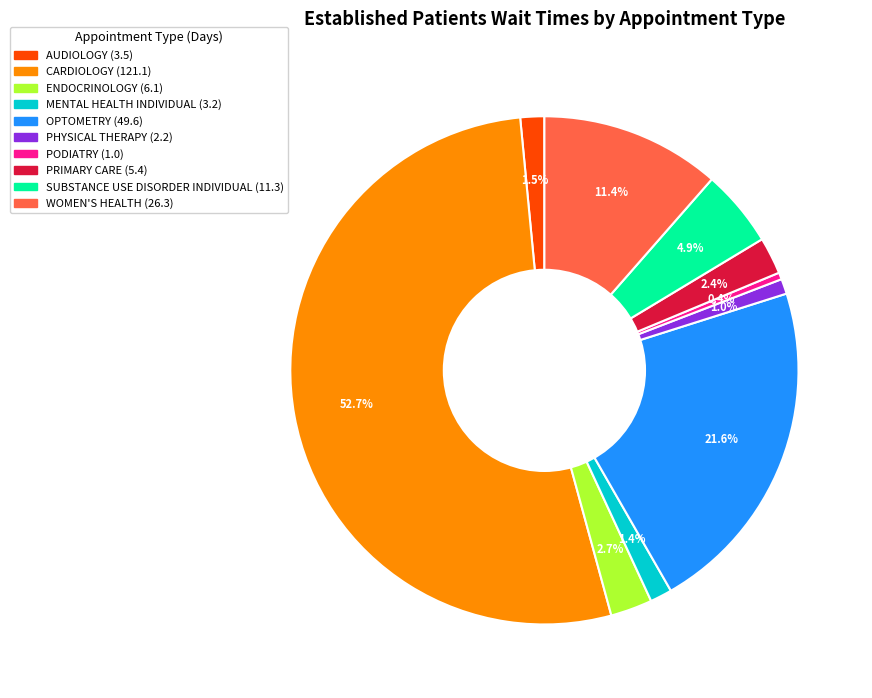

Is there any slice that represents more than half of the pie?

Yes